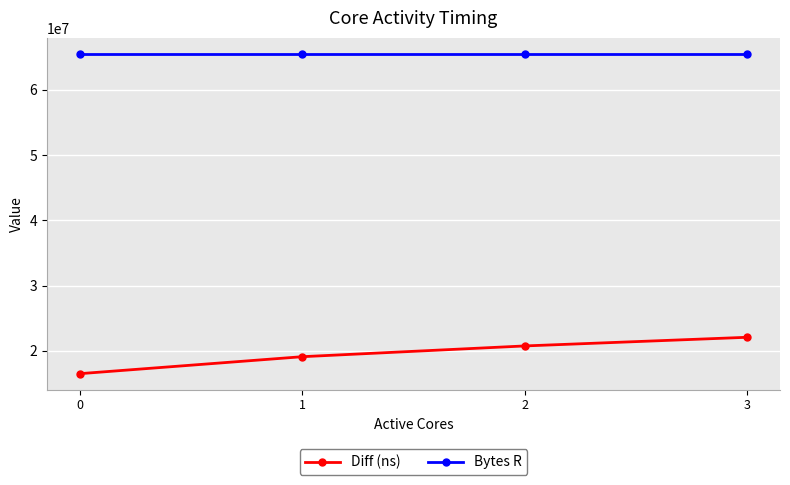

What is the average value of the Bytes R series?

65536000